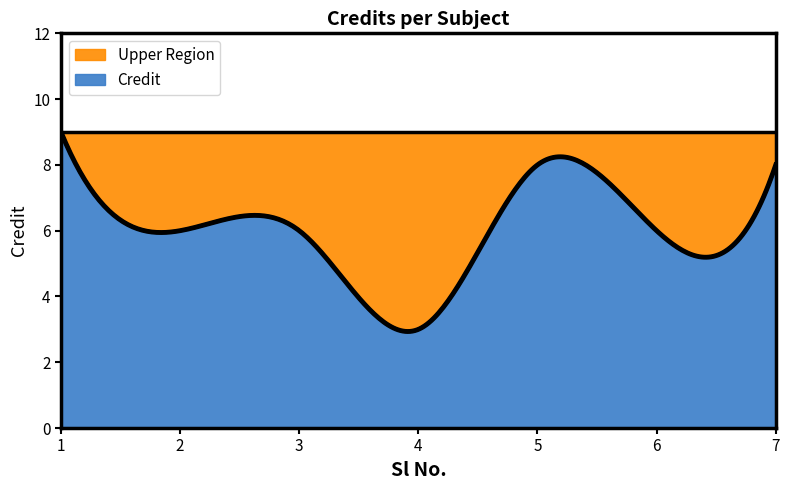

List the labels in order of value, smallest first.

4, 2, 3, 6, 5, 7, 1